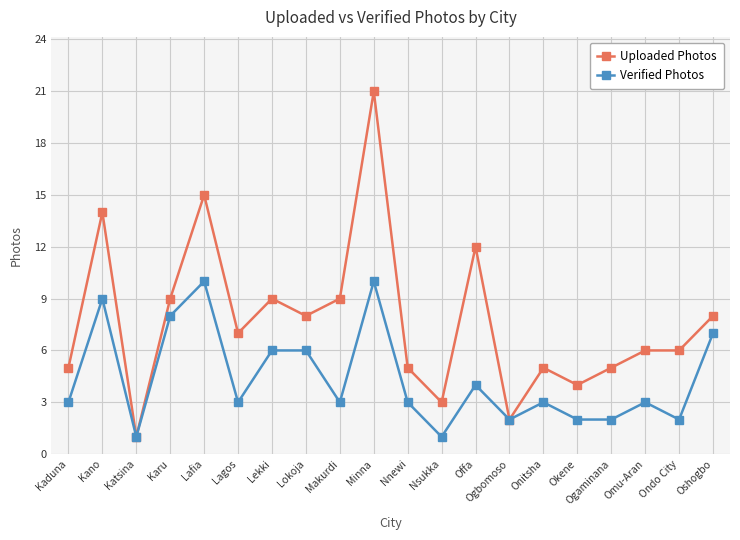

List the series in order of their overall mean, lowest first.

Verified Photos, Uploaded Photos